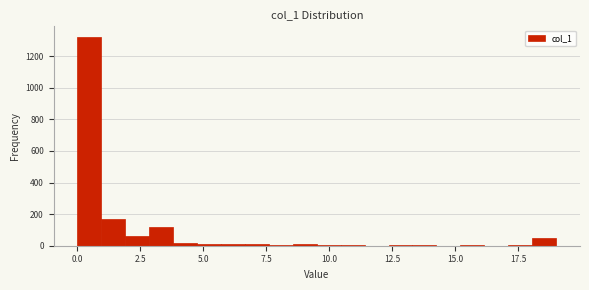

Read against the x-axis, roughly where is the centre of the tallest bar?

0.5